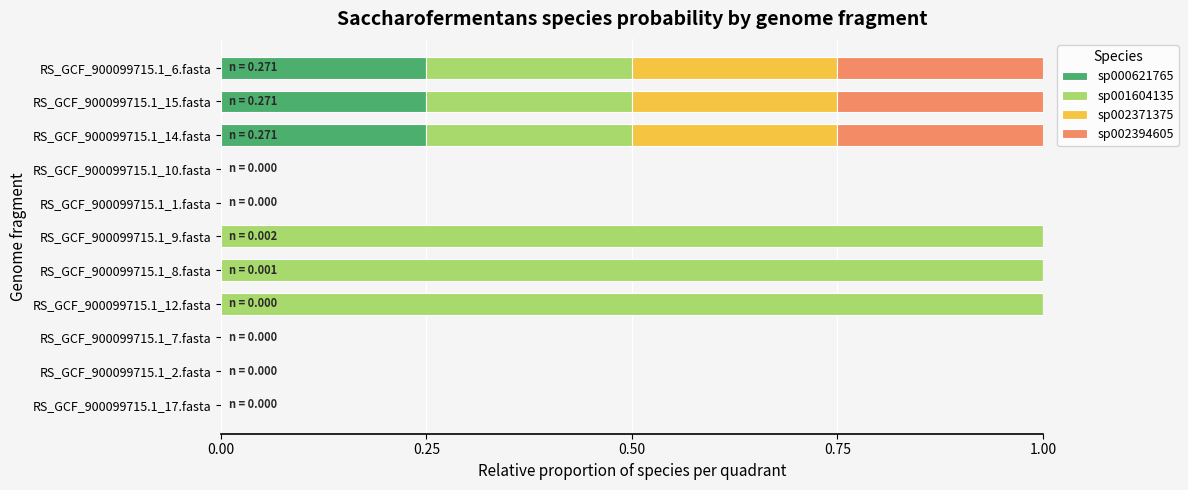

What is the total value across all series at RS_GCF_900099715.1_6.fasta?

1.0